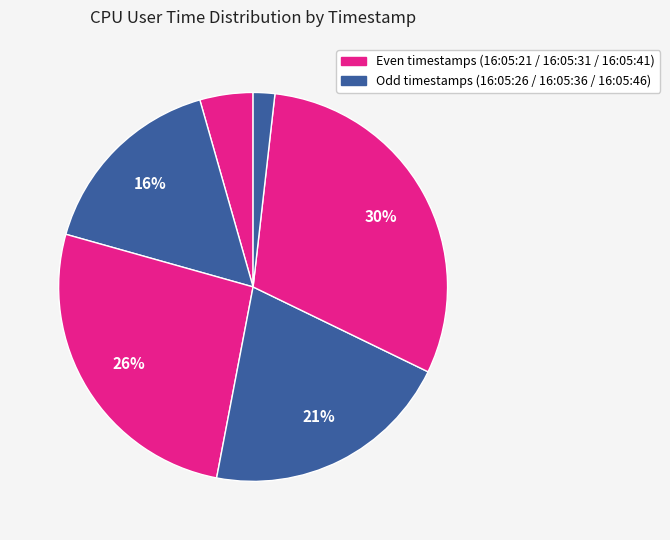

What is the largest slice in the pie chart?

16:05:41